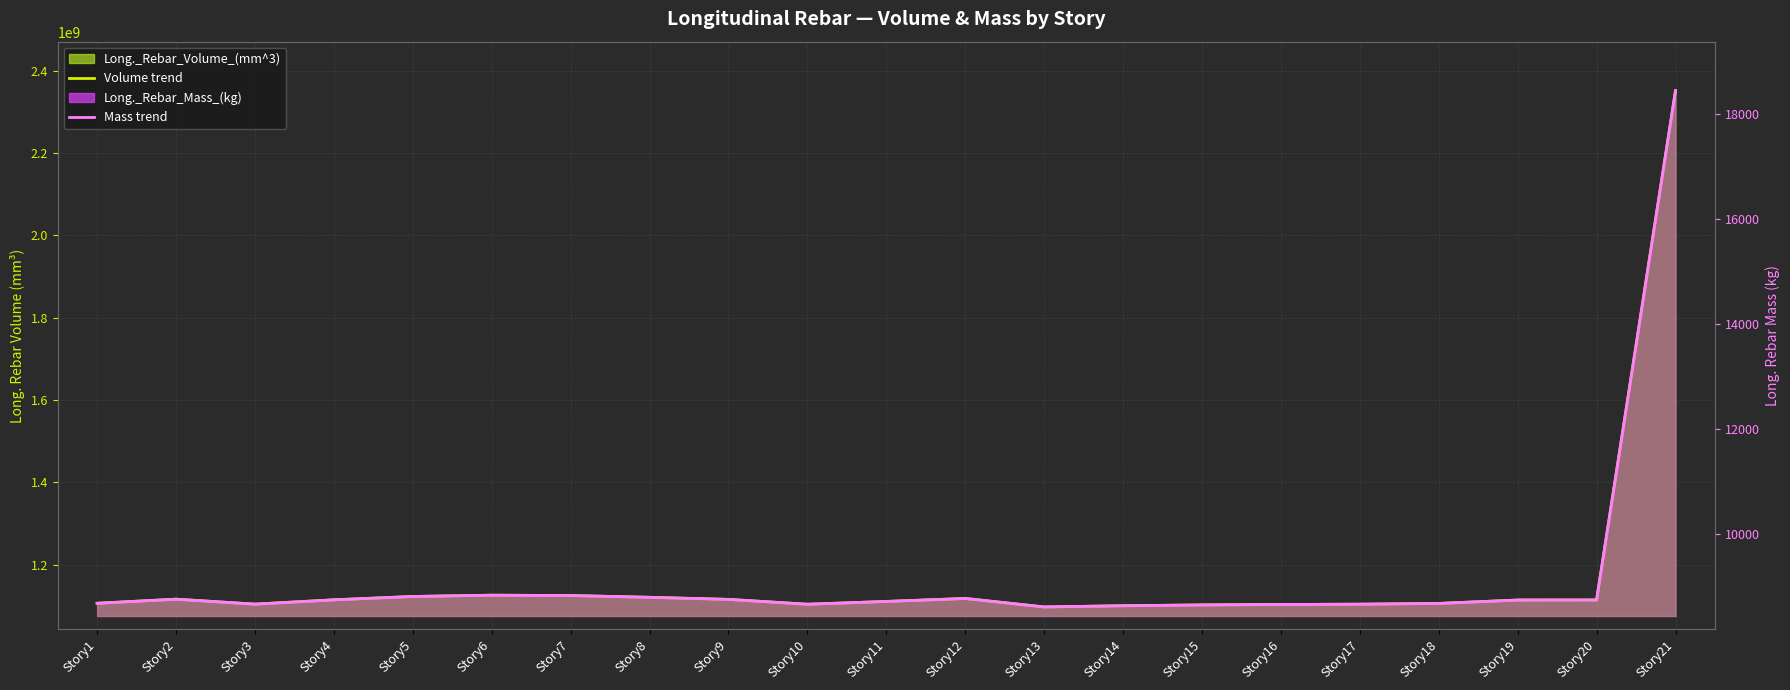

At which category is the sum across all series the highest?

Story21